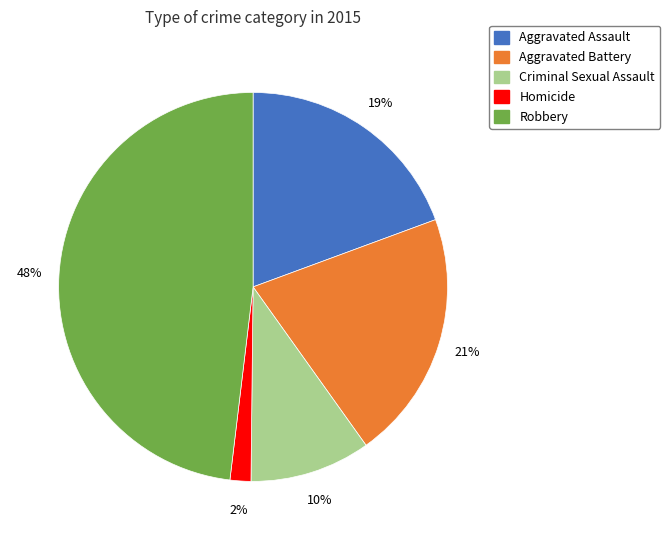

Does Robbery represent more than half of the total?

No